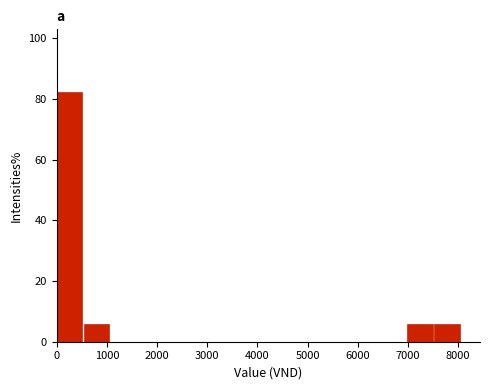

Reading left to right, transcribe this chart: for each bar, give the range it covers on the x-axis and its height. Neither the bar edges nor the heights are printed on the chart, so give them approximately, as read against the axes.

0 to 500: 82
500 to 1100: 6
1100 to 1600: 0
1600 to 2200: 0
2200 to 2700: 0
2700 to 3200: 0
3200 to 3800: 0
3800 to 4300: 0
4300 to 4800: 0
4800 to 5400: 0
5400 to 5900: 0
5900 to 6400: 0
6400 to 7000: 0
7000 to 7500: 6
7500 to 8100: 6